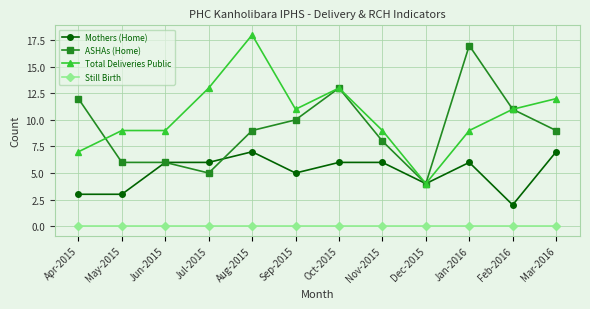

What are all the series names shown in the legend?

Mothers (Home), ASHAs (Home), Total Deliveries Public, Still Birth